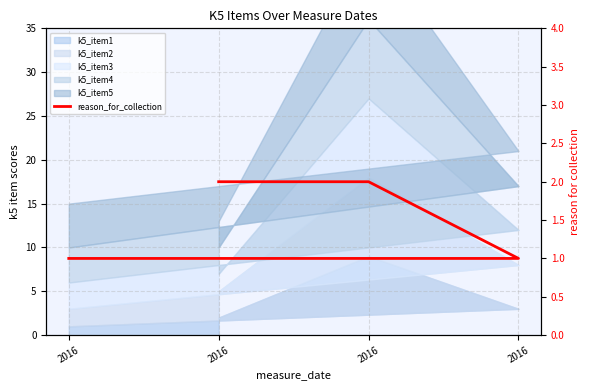

Rank the categories by value from lowest to highest.

2016, 2016, 2016, 2016